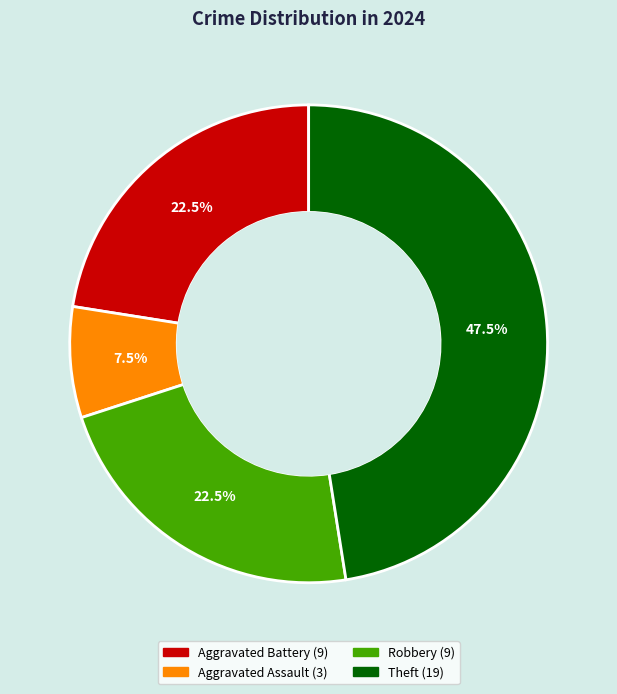

Count the number of slices in the pie.

4